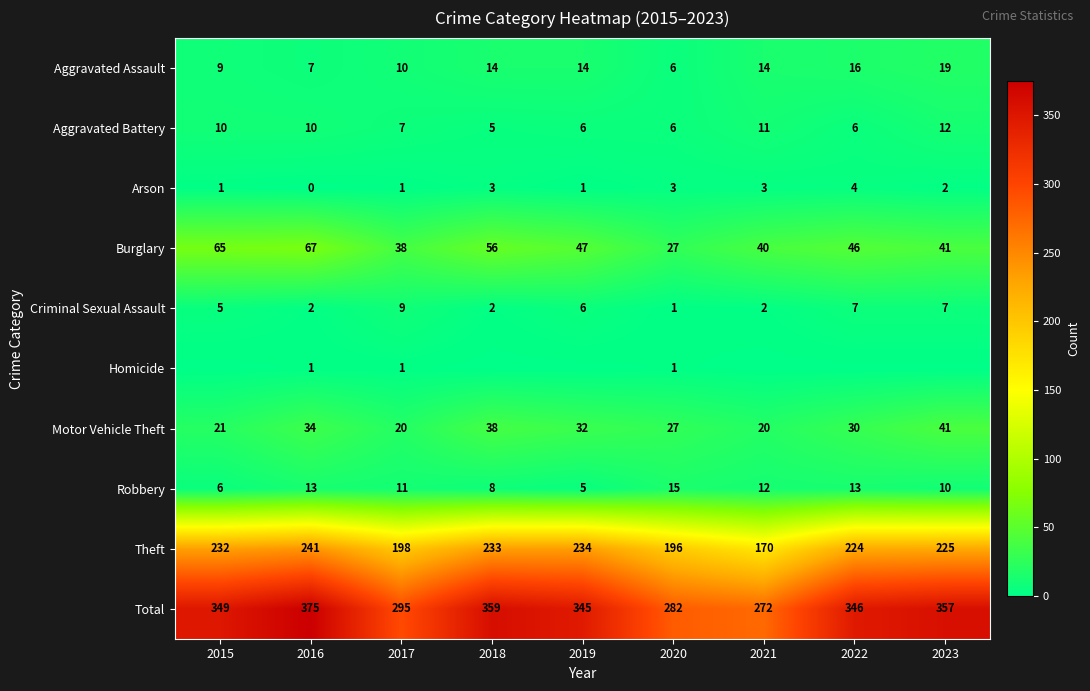

What is the maximum value shown in the chart?

375